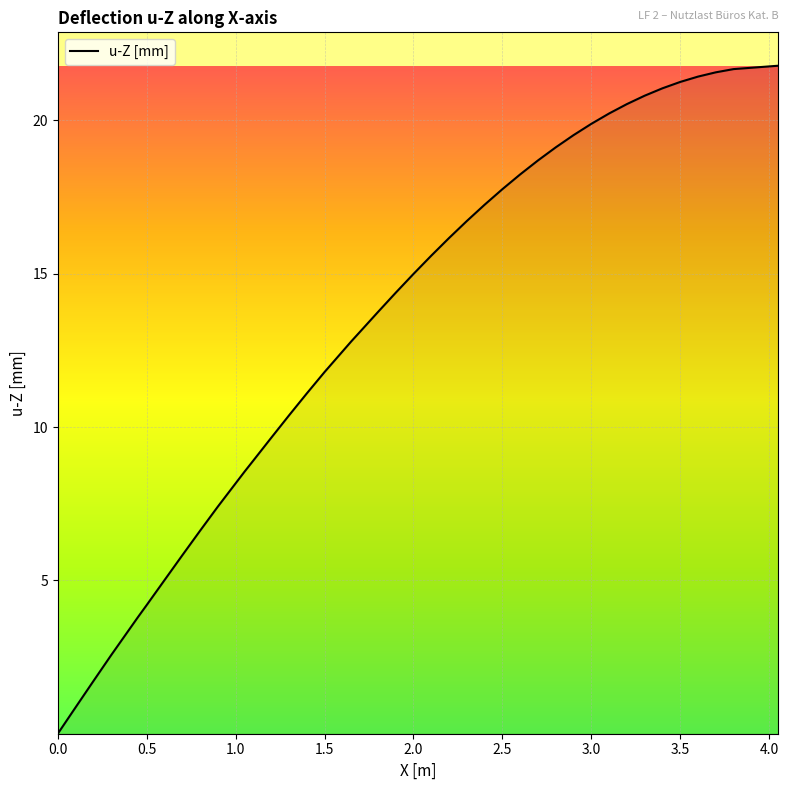

Does the chart display data point markers on the line(s)?

No